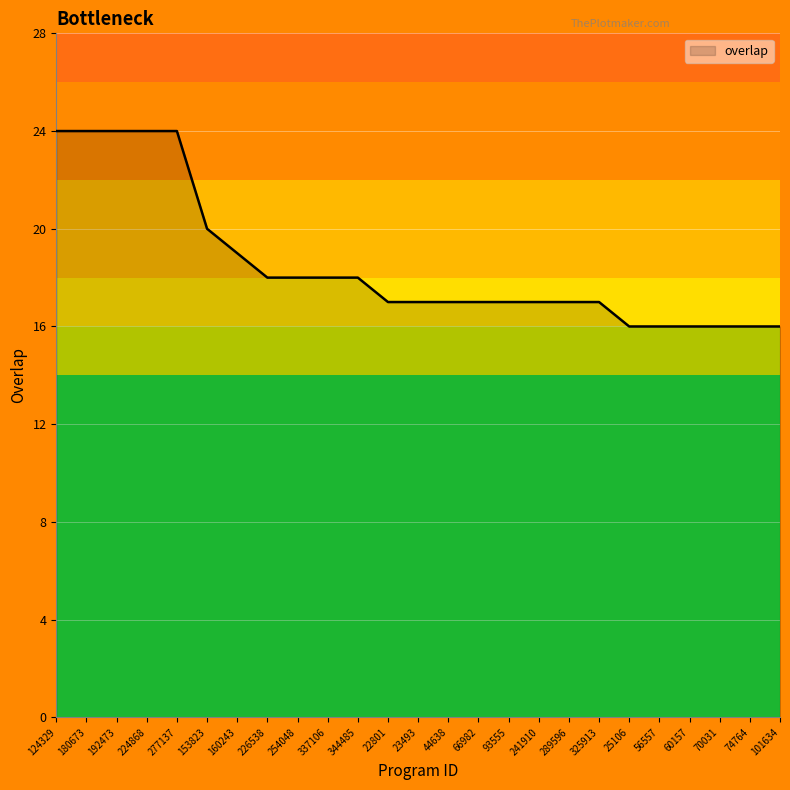

True or false: the data shows 32 at 226538.

False